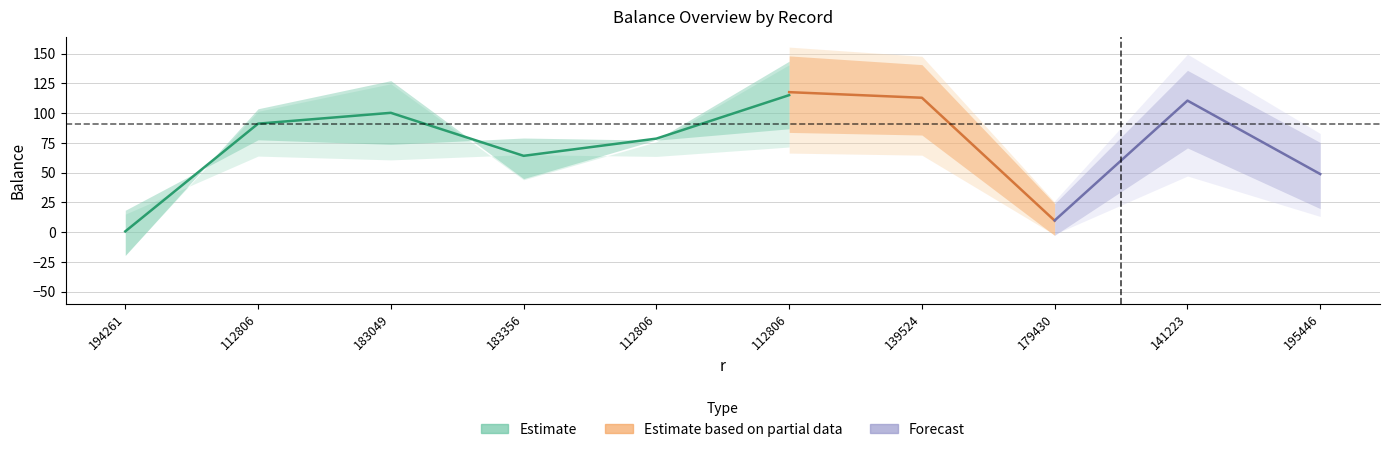

Does the chart have visible grid lines?

Yes